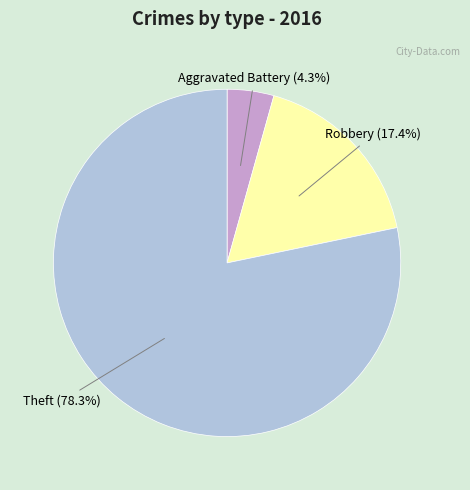

Is there a majority slice in this chart?

Yes